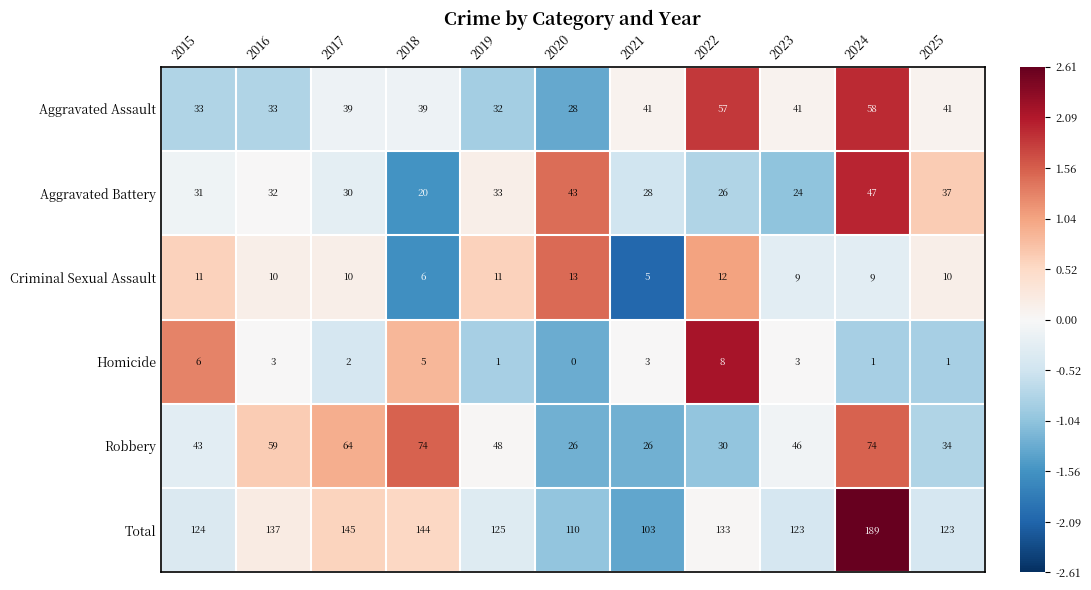

What is the total value across all series at 2025?

246